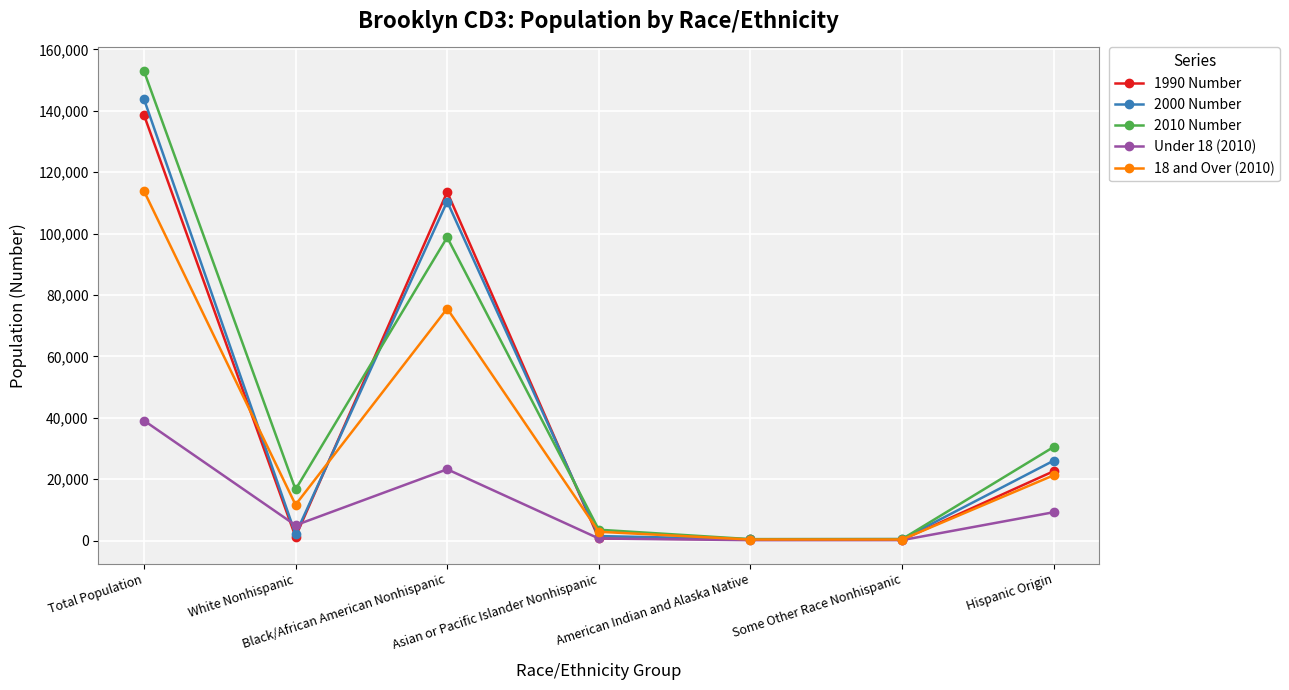

The 1990 Number series shows 22589 at Hispanic Origin. True or false?

True